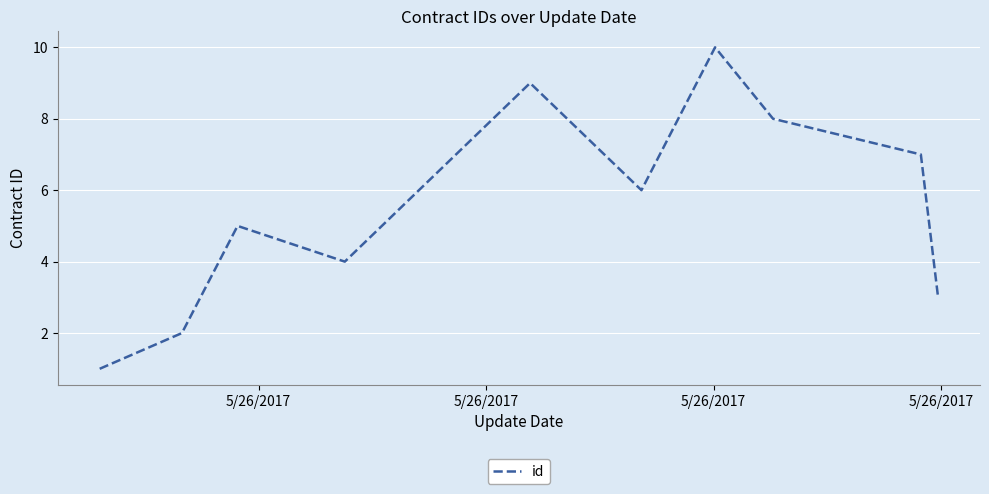

Does the chart display data point markers on the line(s)?

No